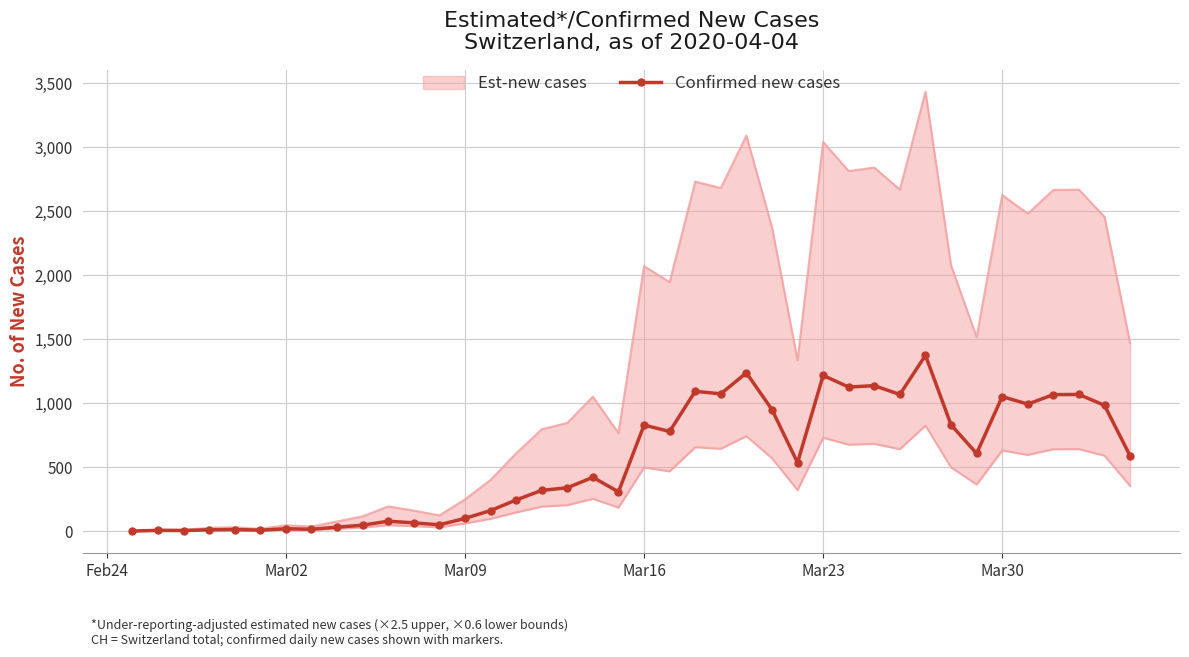

True or false: Confirmed new cases has more than 0 points higher than both neighbors.

True